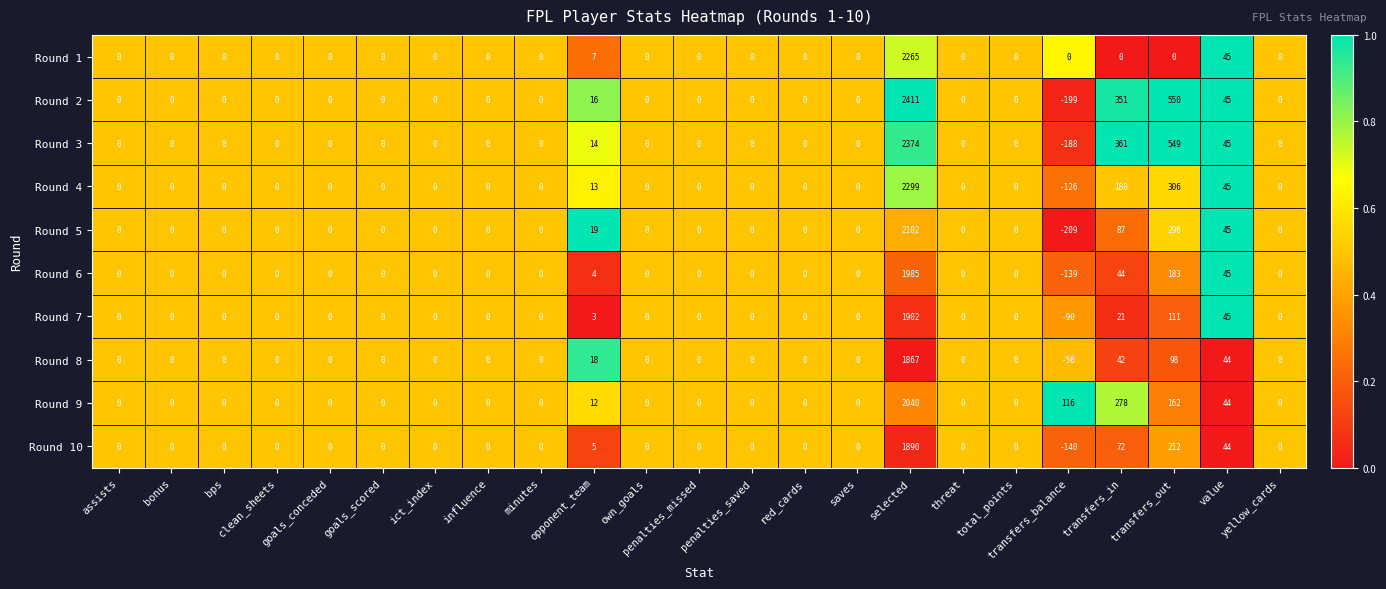

The Round 7 series shows 680 at bonus. True or false?

False